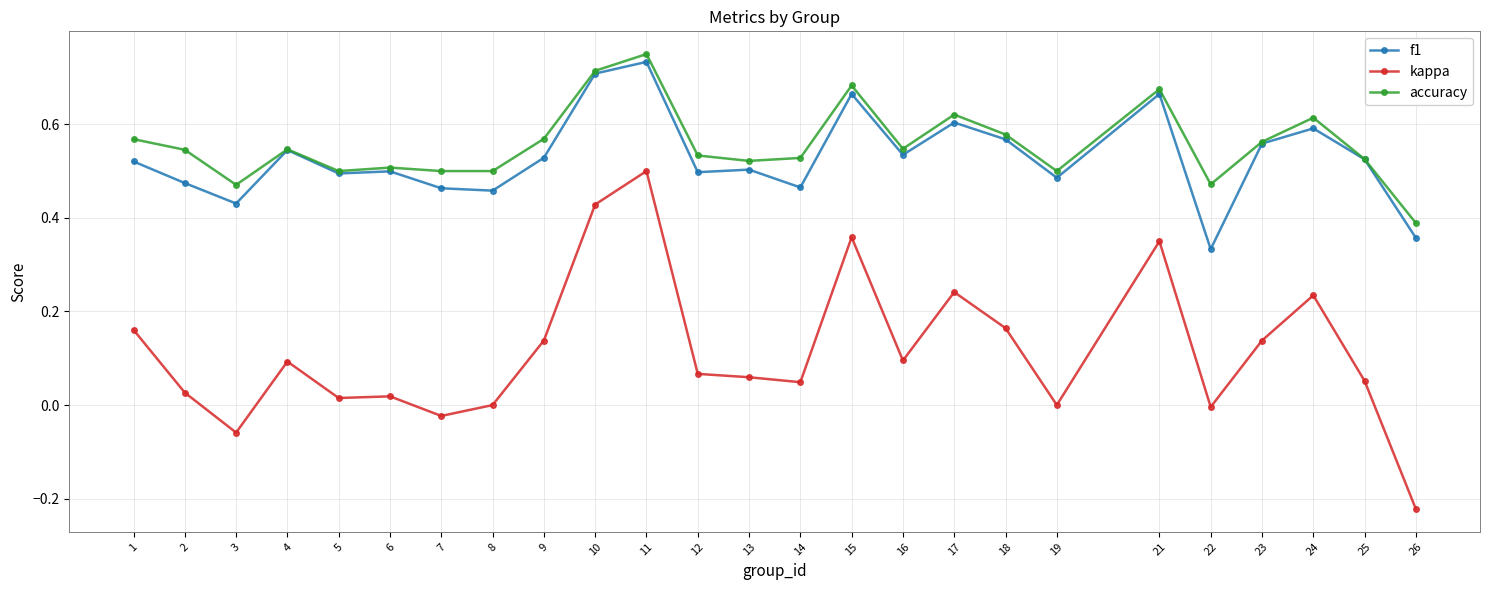

How many lines are shown in the chart?

3